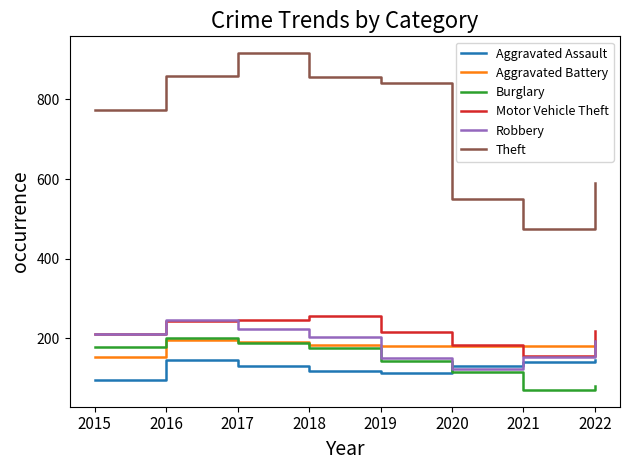

What is the approximate value of Aggravated Assault at 2020, to the nearest 5?

130